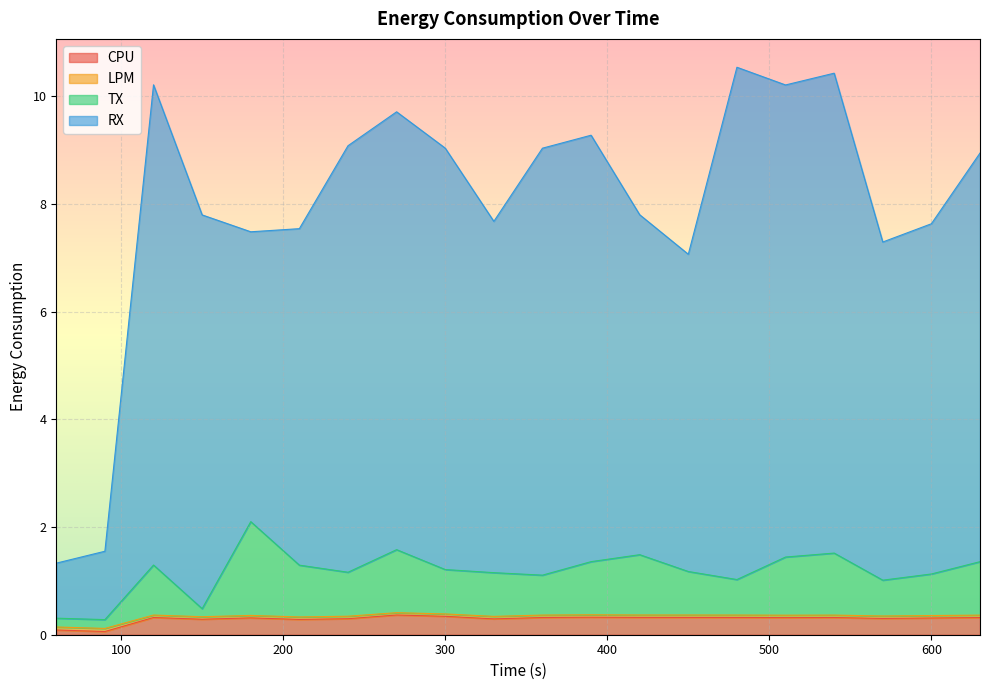

What is the approximate value of RX at 510?

10.2